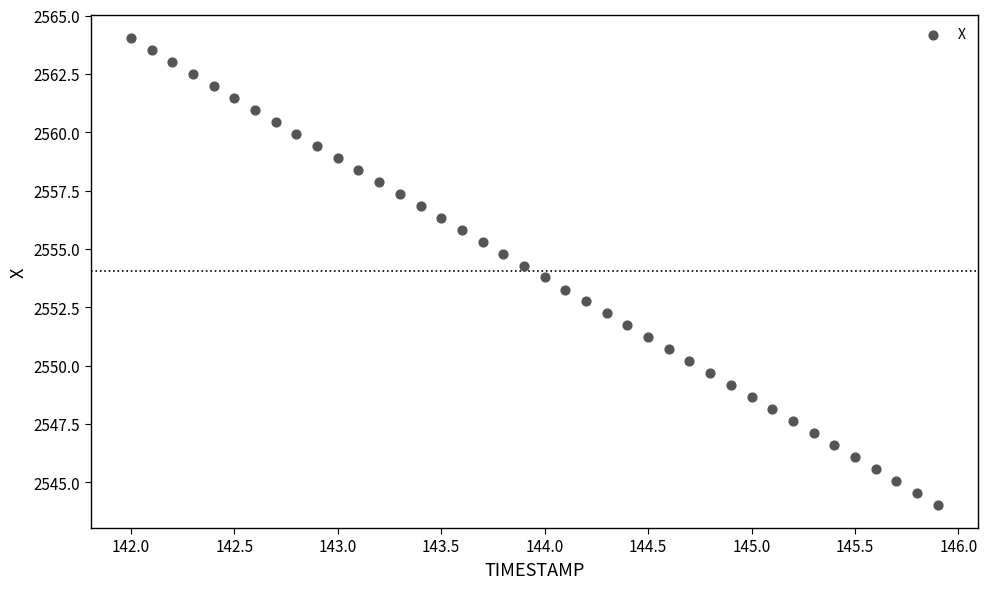

What is the range of Y values (max minus min)?

20.0